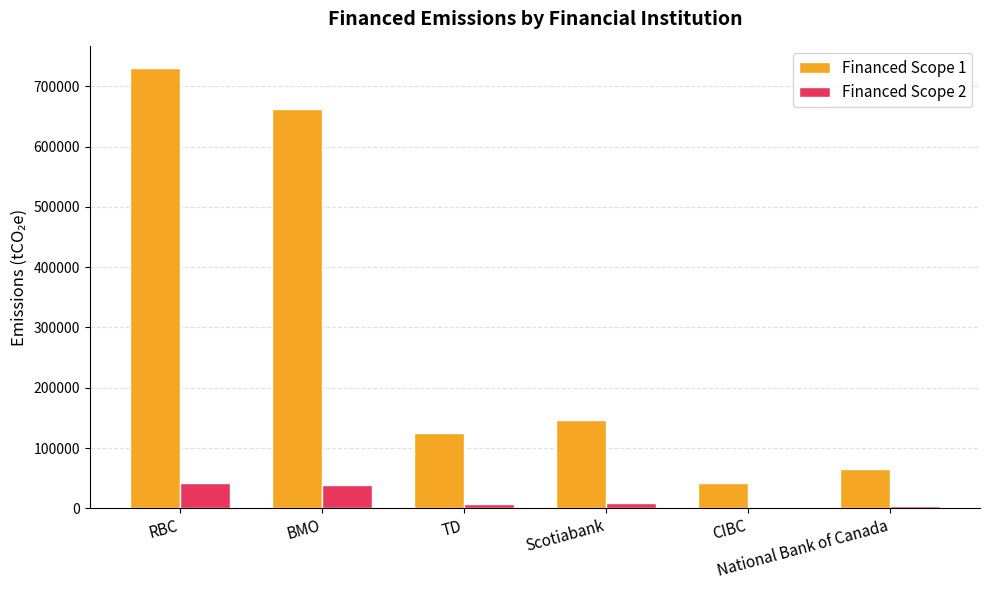

Rank the series by their maximum value, from lowest to highest.

Financed Scope 2, Financed Scope 1